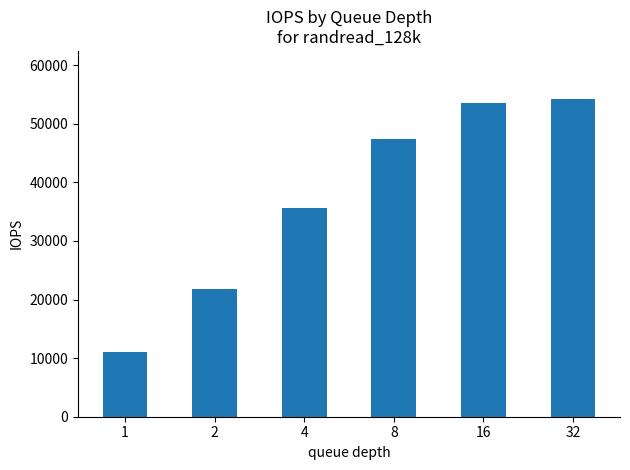

How many values are below 47400?

3